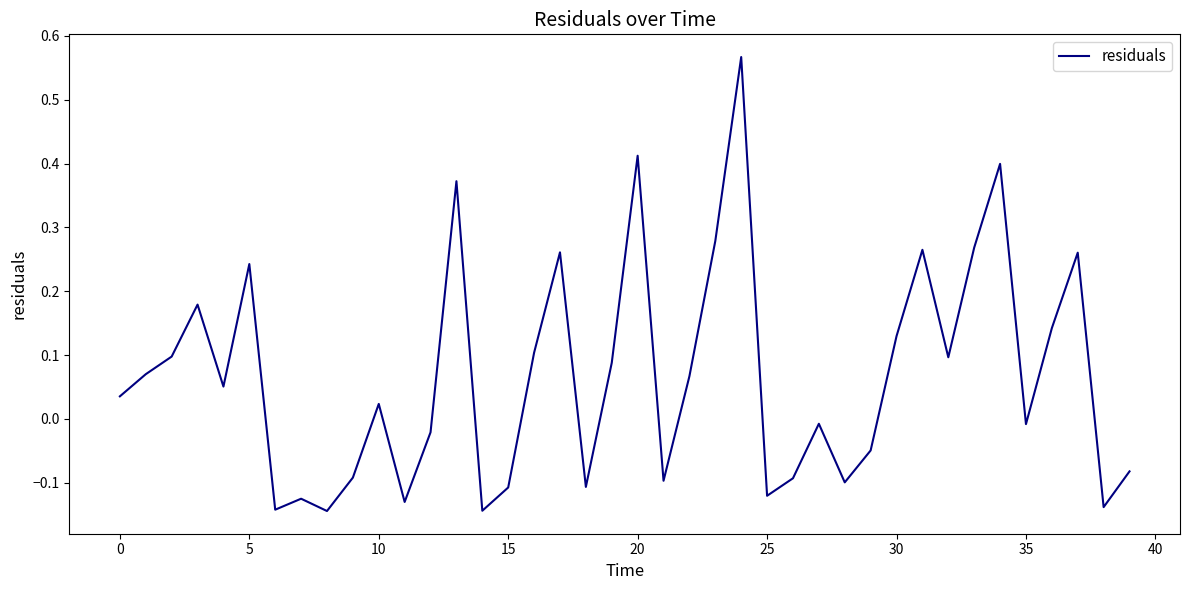

What is the difference between the maximum and minimum values?

0.7